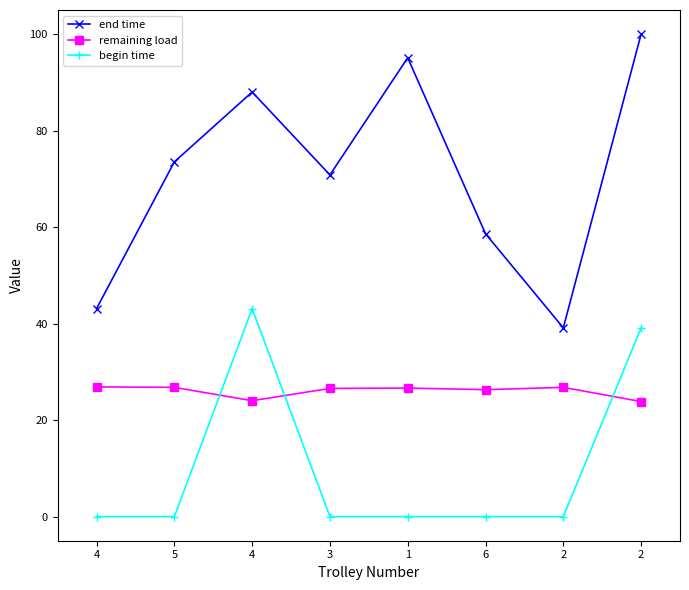

Between 1 and 4, which is larger?

1